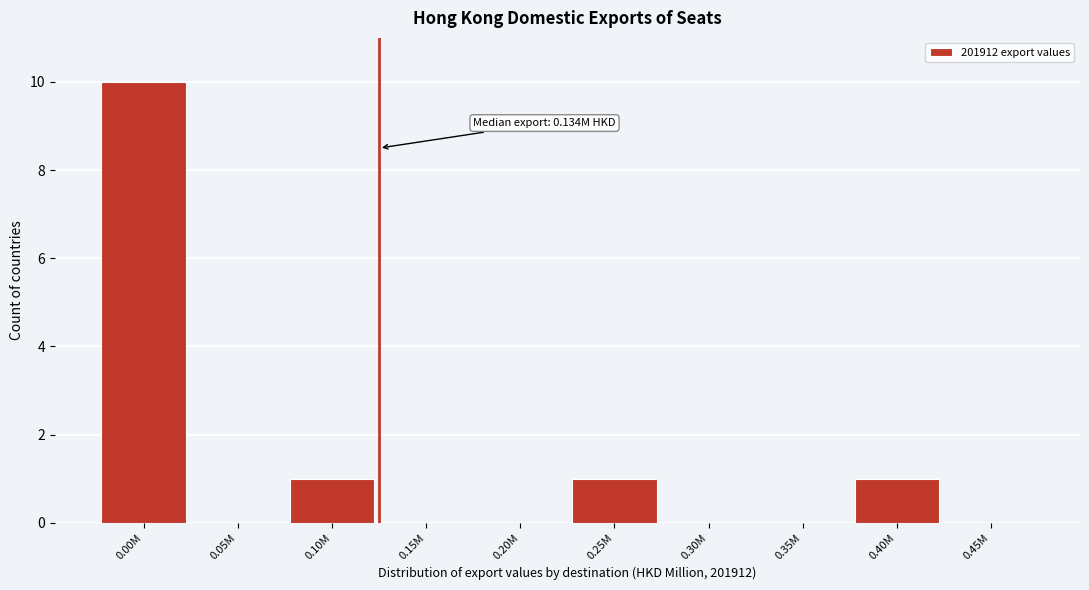

Reading left to right, transcribe all the data shown in this chart.

0.00M=10	0.05M=0	0.10M=1	0.15M=0	0.20M=0	0.25M=1	0.30M=0	0.35M=0	0.40M=1	0.45M=0